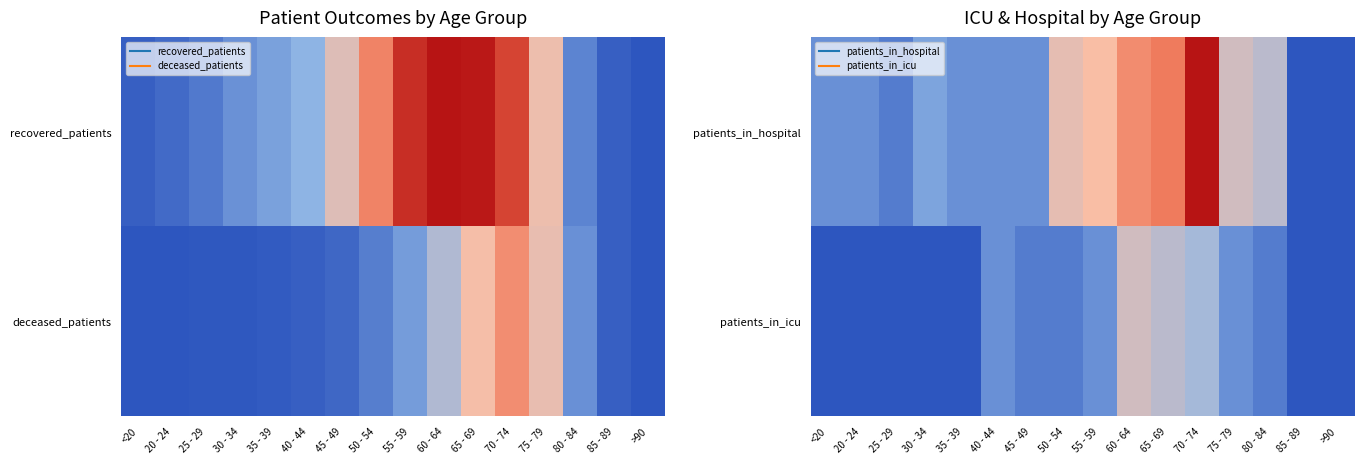

Rank the series at 80 - 84 from highest to lowest value.

patients_in_hospital, patients_in_icu